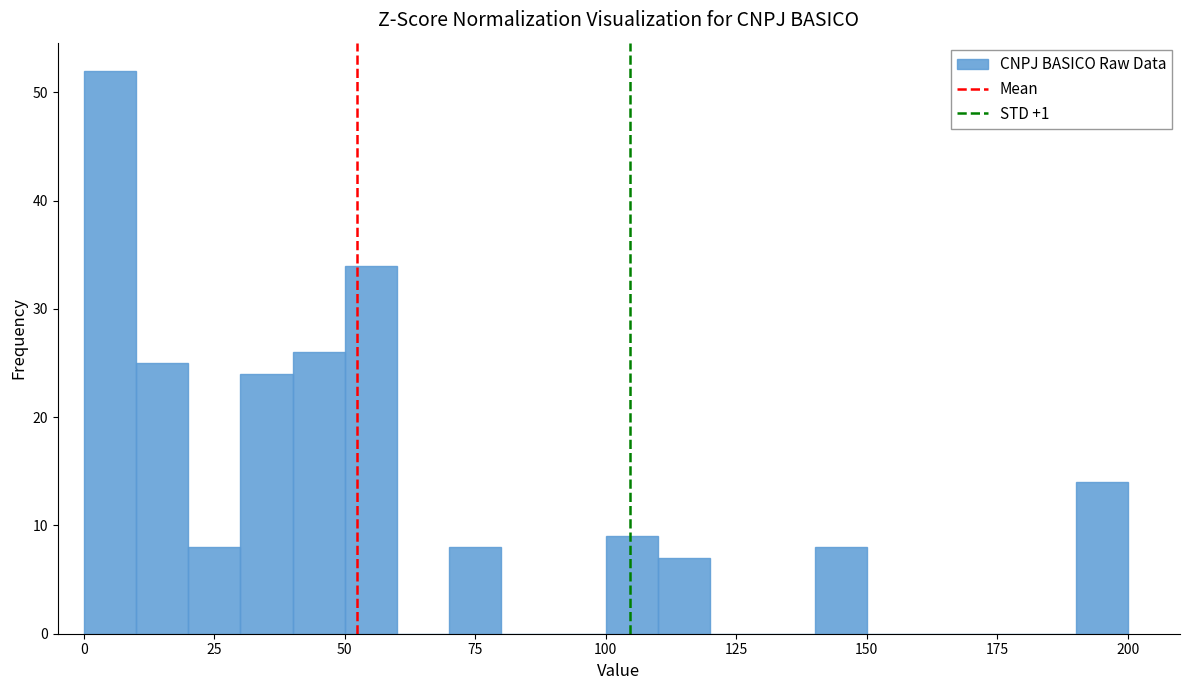

Around what value on the x-axis is the tallest bar? Give the approximate position of its centre, as read against the axis.

5